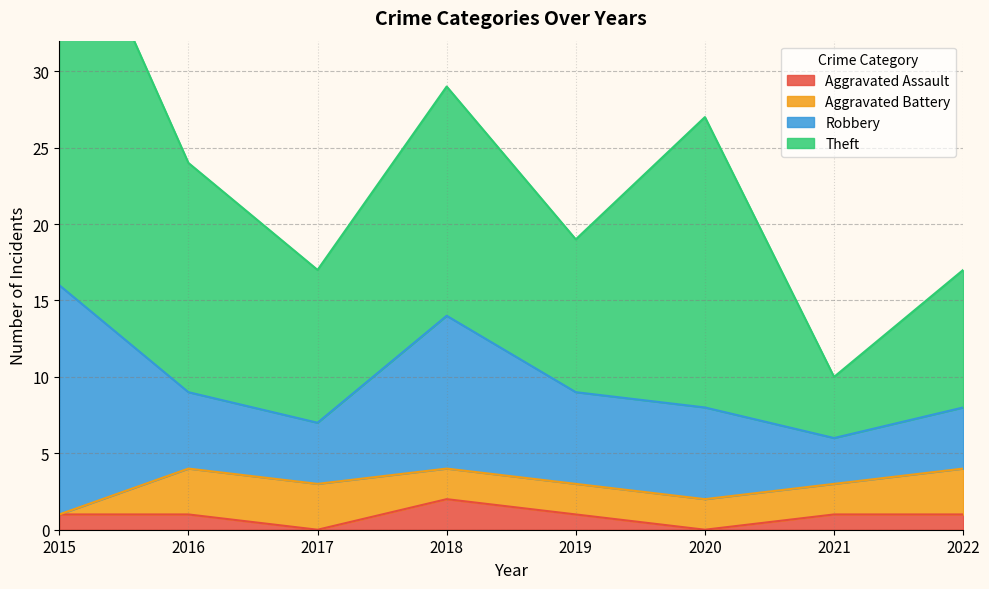

How many lines are shown in the chart?

4